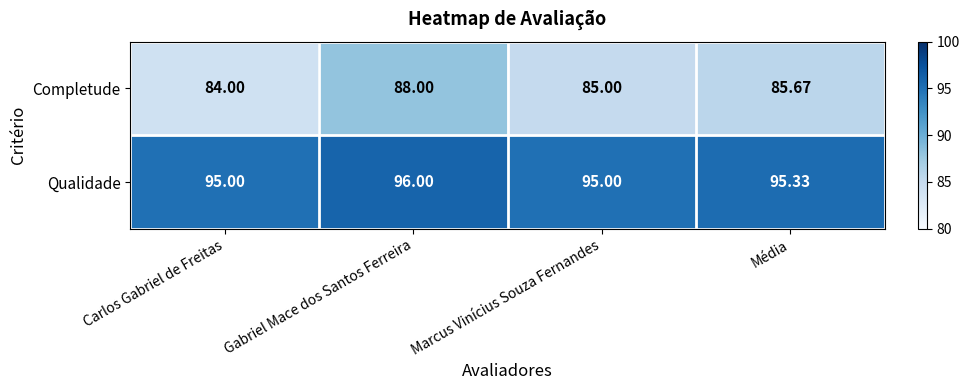

At which category does the chart reach its minimum across all series?

Carlos Gabriel de Freitas